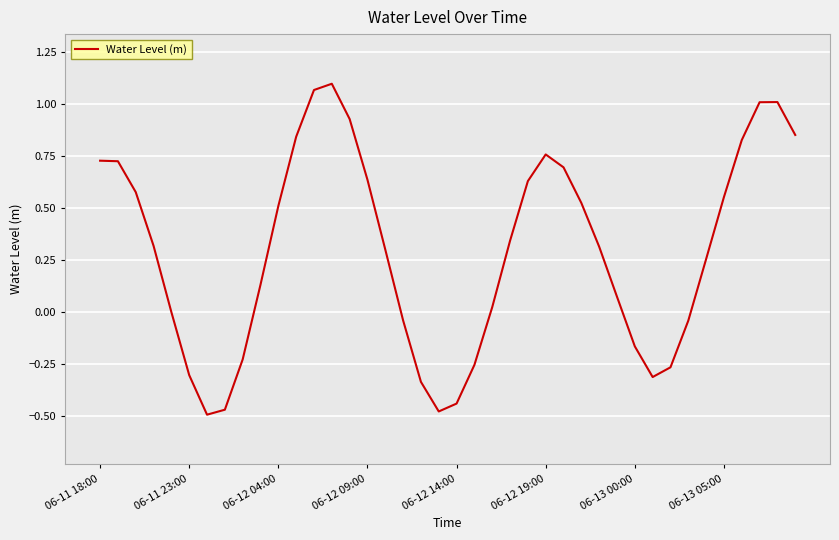

What is the difference between the maximum and minimum values?

1.6